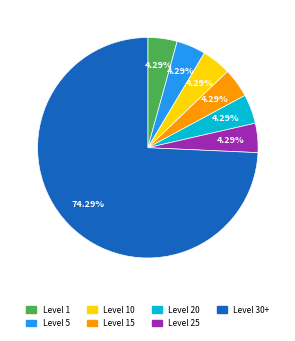

Does any single category account for the majority?

Yes